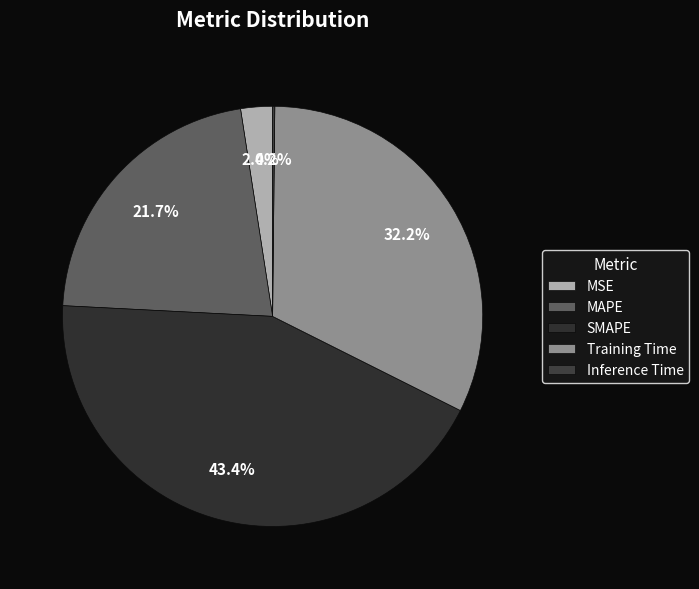

Which slice is the smallest?

Inference Time